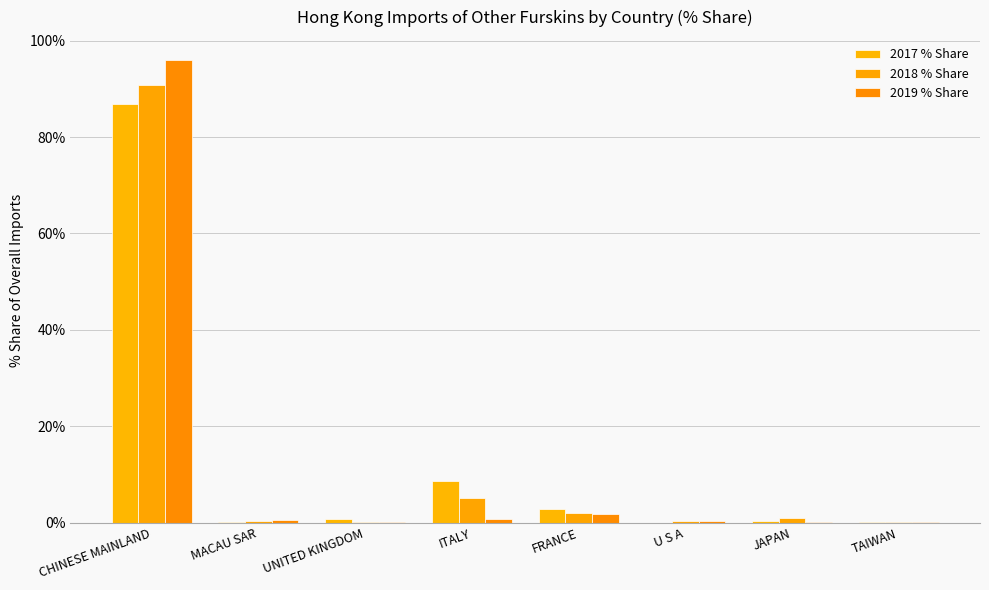

Between JAPAN and ITALY, which is larger?

ITALY